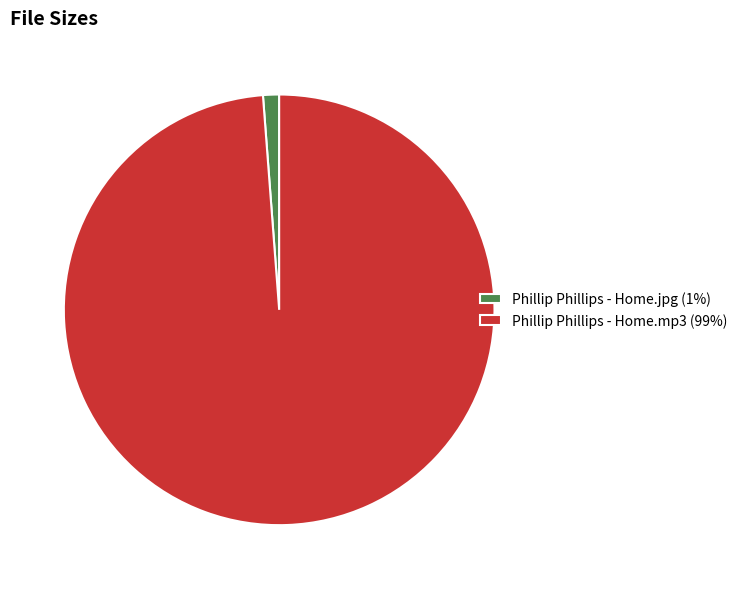

True or false: Phillip Phillips - Home.mp3 accounts for 13% of the total.

False